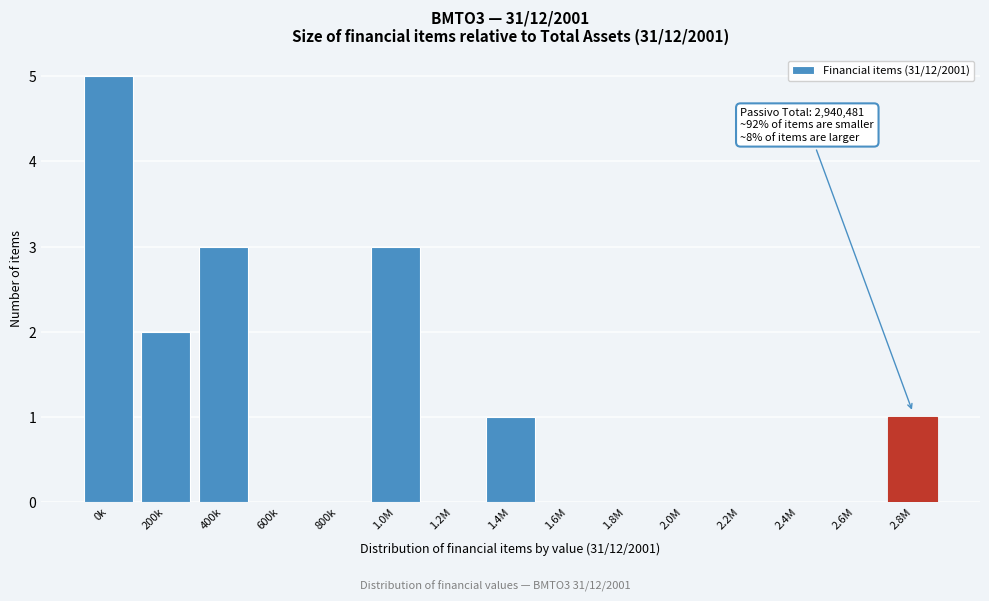

Reading right to left, extract all data points from this chart.

2.8M=1	2.6M=0	2.4M=0	2.2M=0	2.0M=0	1.8M=0	1.6M=0	1.4M=1	1.2M=0	1.0M=3	800k=0	600k=0	400k=3	200k=2	0k=5